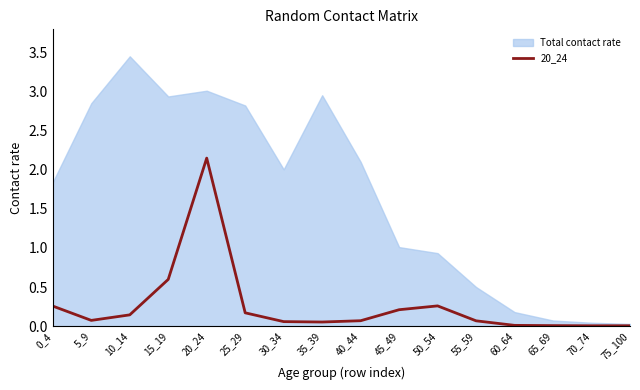

What is the ratio of the value at 50_54 to the value at 20_24?

0.1